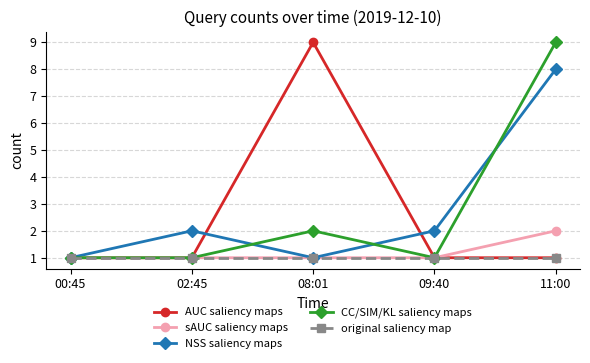

The original saliency map series shows 1 at 08:01. True or false?

True